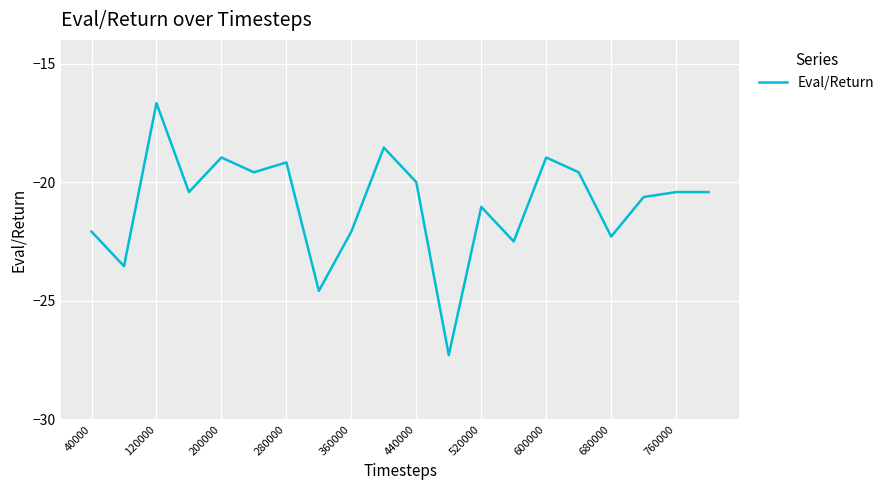

What is the minimum value shown in the chart?

-27.3